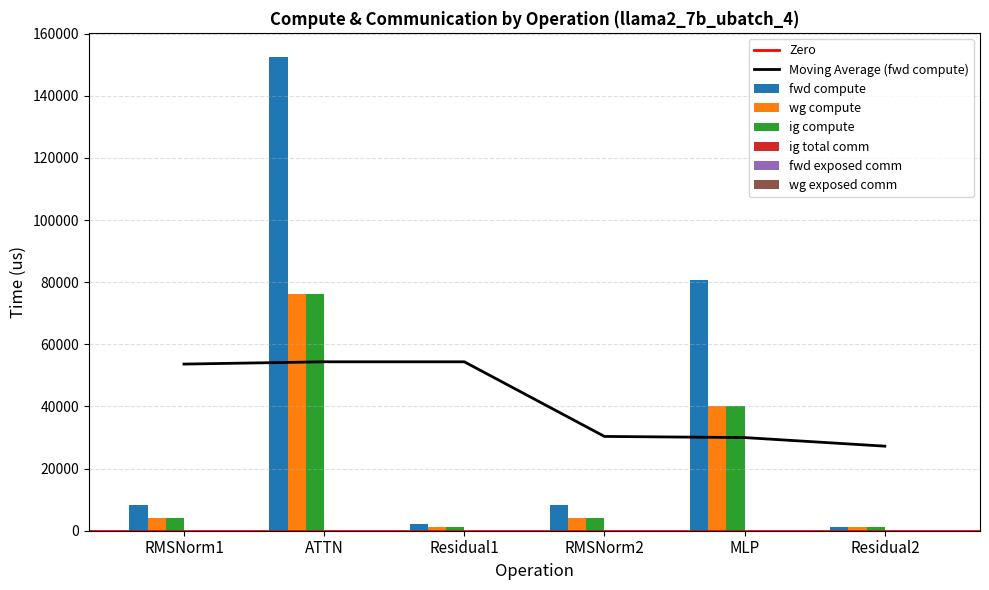

Between MLP and Residual2, which is larger?

MLP